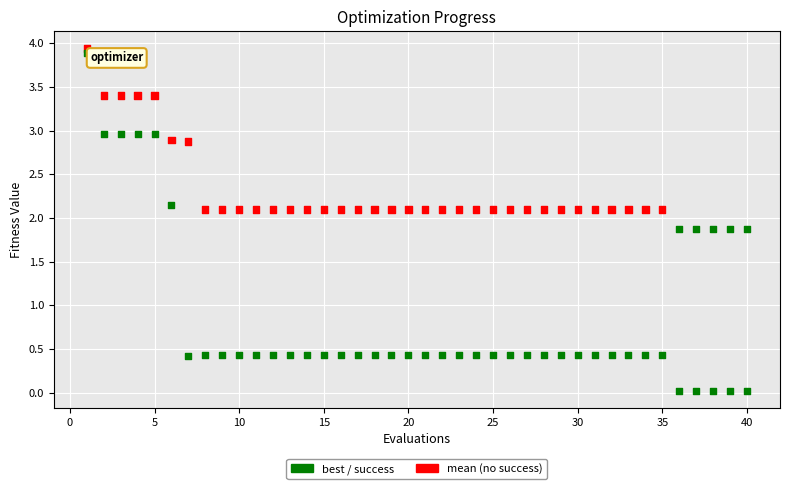

Across all data points, what is the range of X values (max minus min)?

39.0